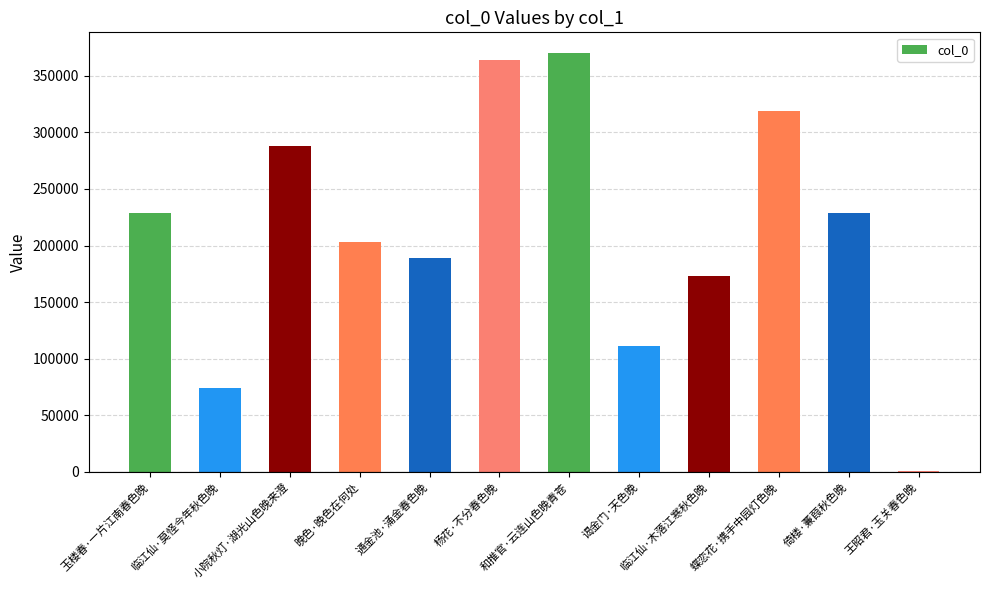

What is the difference between the values at 晚色·晚色在何处 and 小院秋灯·湖光山色晚来澄?

84625